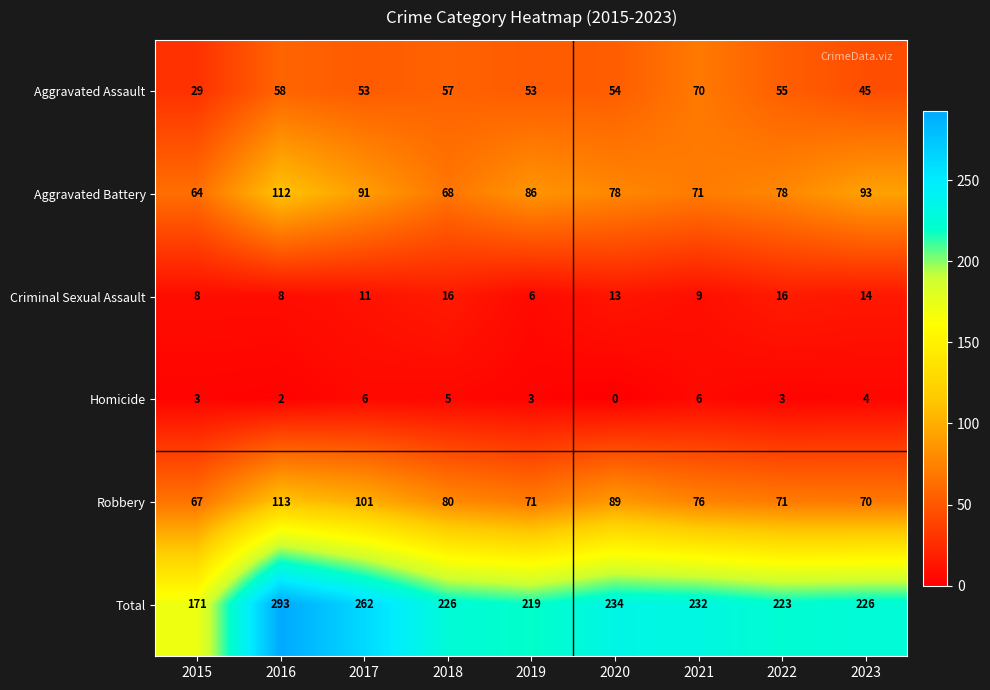

At 2019, list the series in order from smallest to largest.

Homicide, Criminal Sexual Assault, Aggravated Assault, Robbery, Aggravated Battery, Total